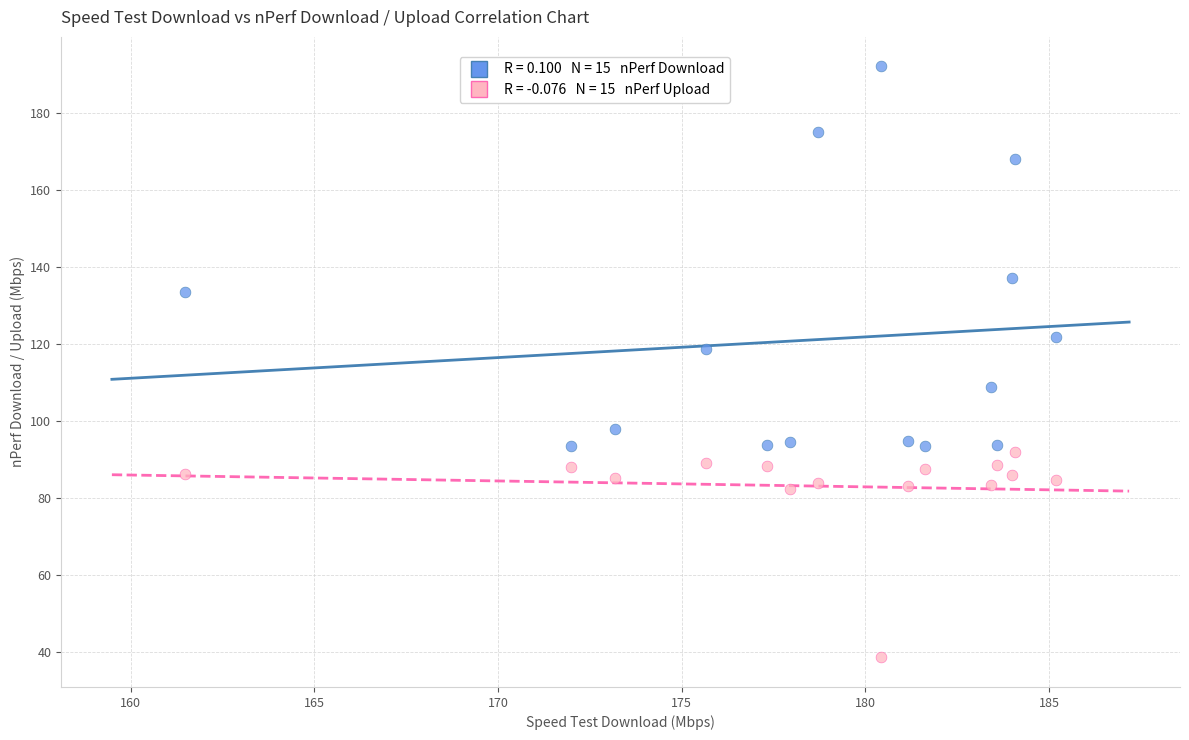

Across all data points, what is the range of Y values (max minus min)?

153.5